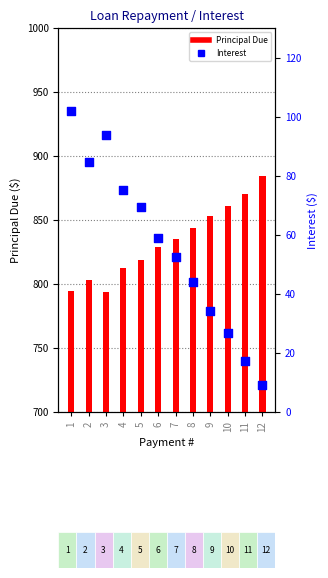

What is the total value across all series at 6?

887.7